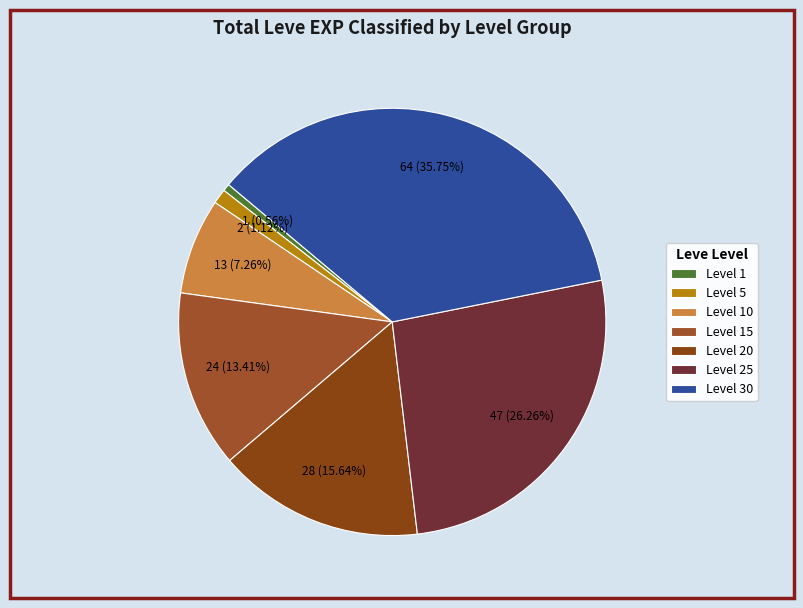

Combined, what portion of the pie is Level 15 and Level 5?

14.5%